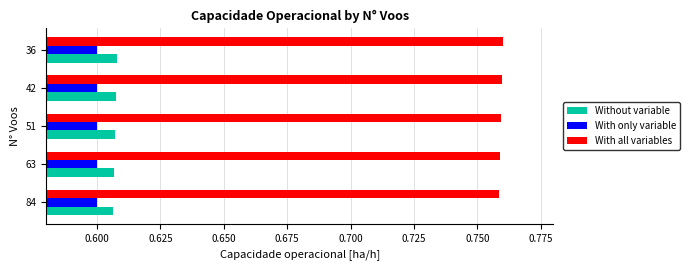

What is the sum of the With only variable values at 36 and 42?

1.2